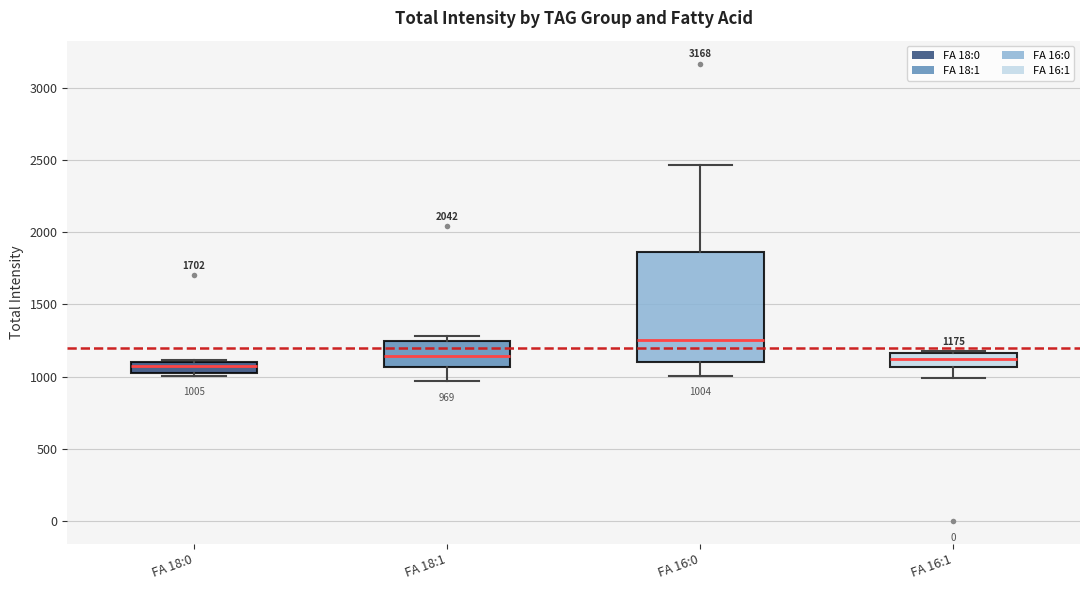

Which box is the tallest, from its lower edge to its upper edge?

FA 16:0